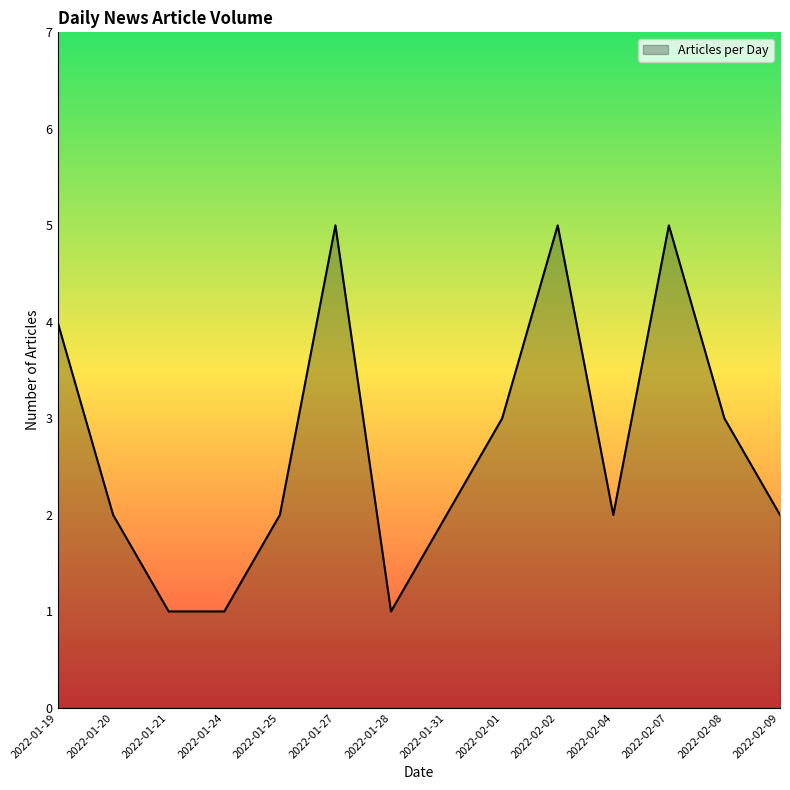

True or false: the data shows 3 at 2022-02-01.

True